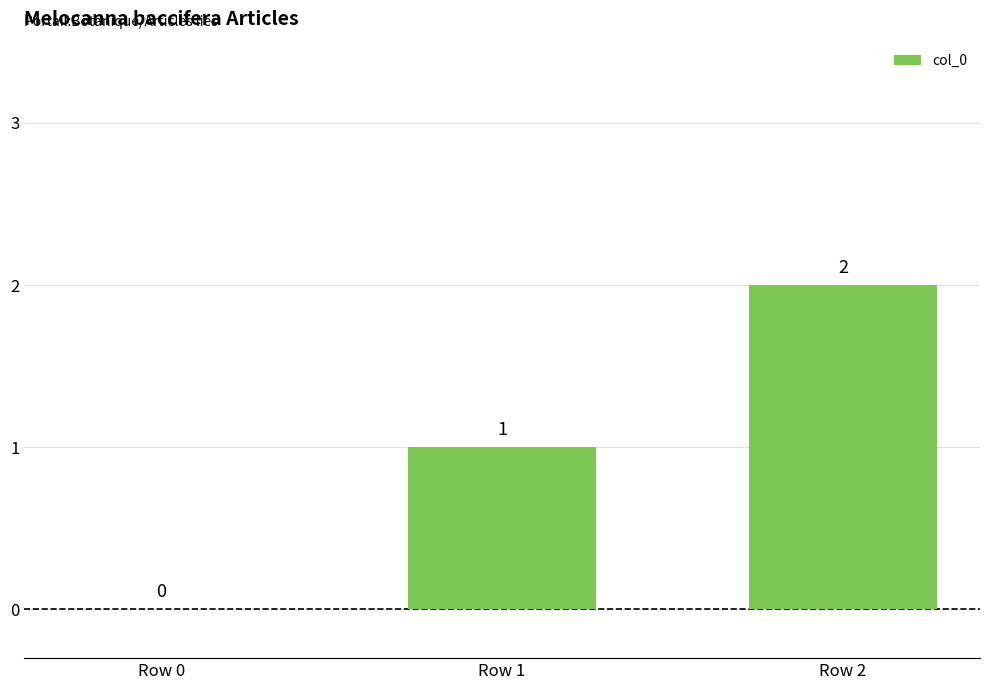

What is the average value?

1